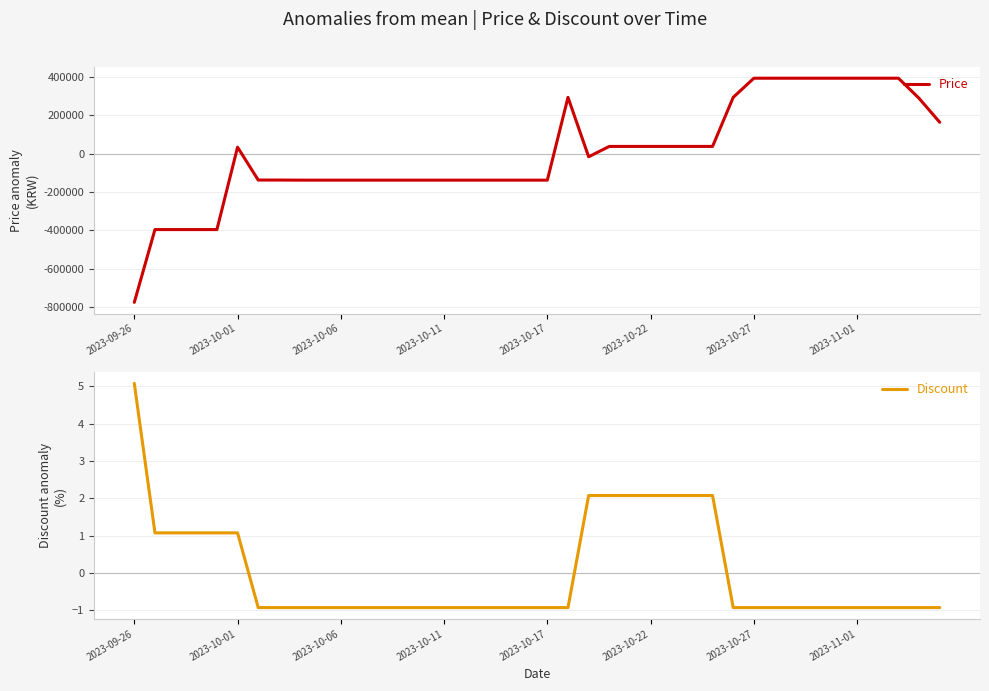

What is the greatest value displayed?

393750.0